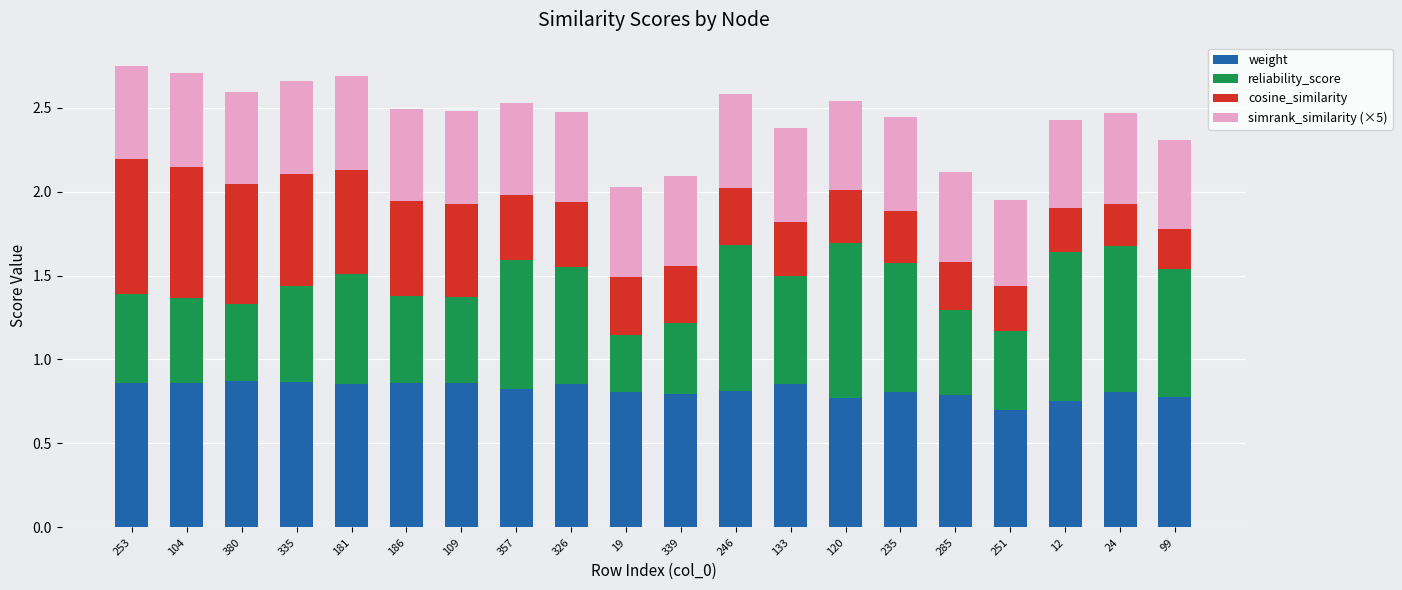

Is it true that weight equals 0.5 at 19?

False